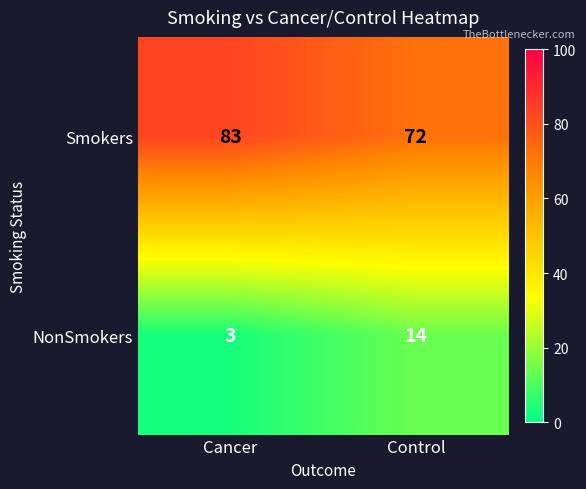

At how many categories does at least one series exceed 54?

2